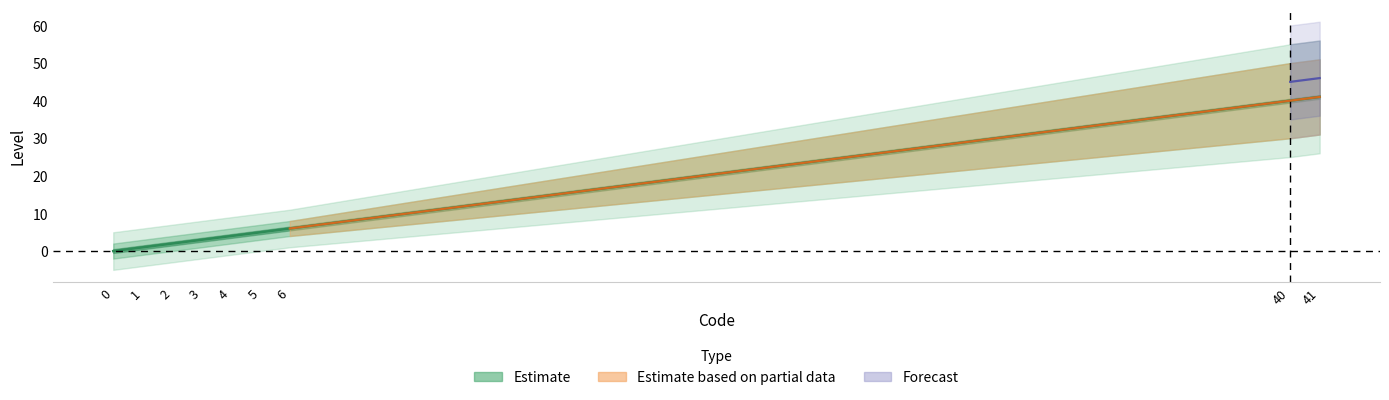

What is the value of the 5th point from the left?

4